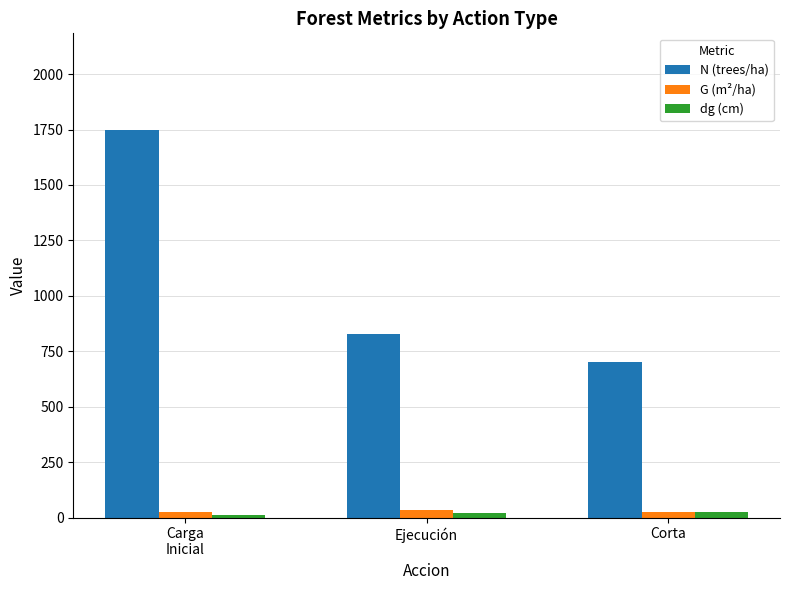

How many values in the dg (cm) series are below 21?

1